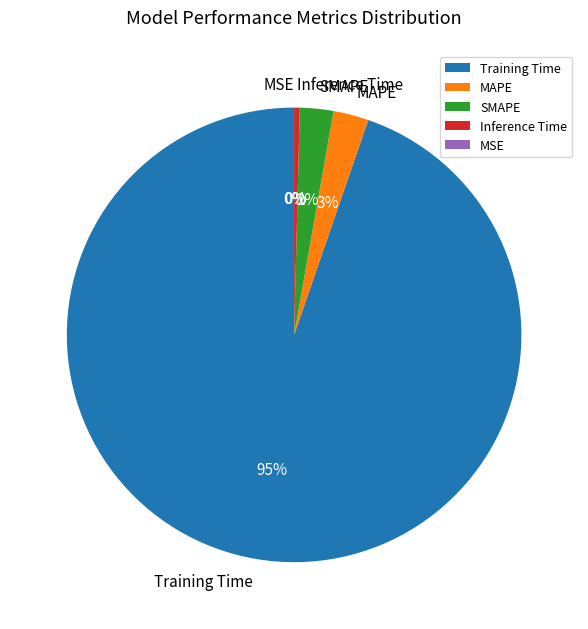

Is MAPE the majority of the pie?

No